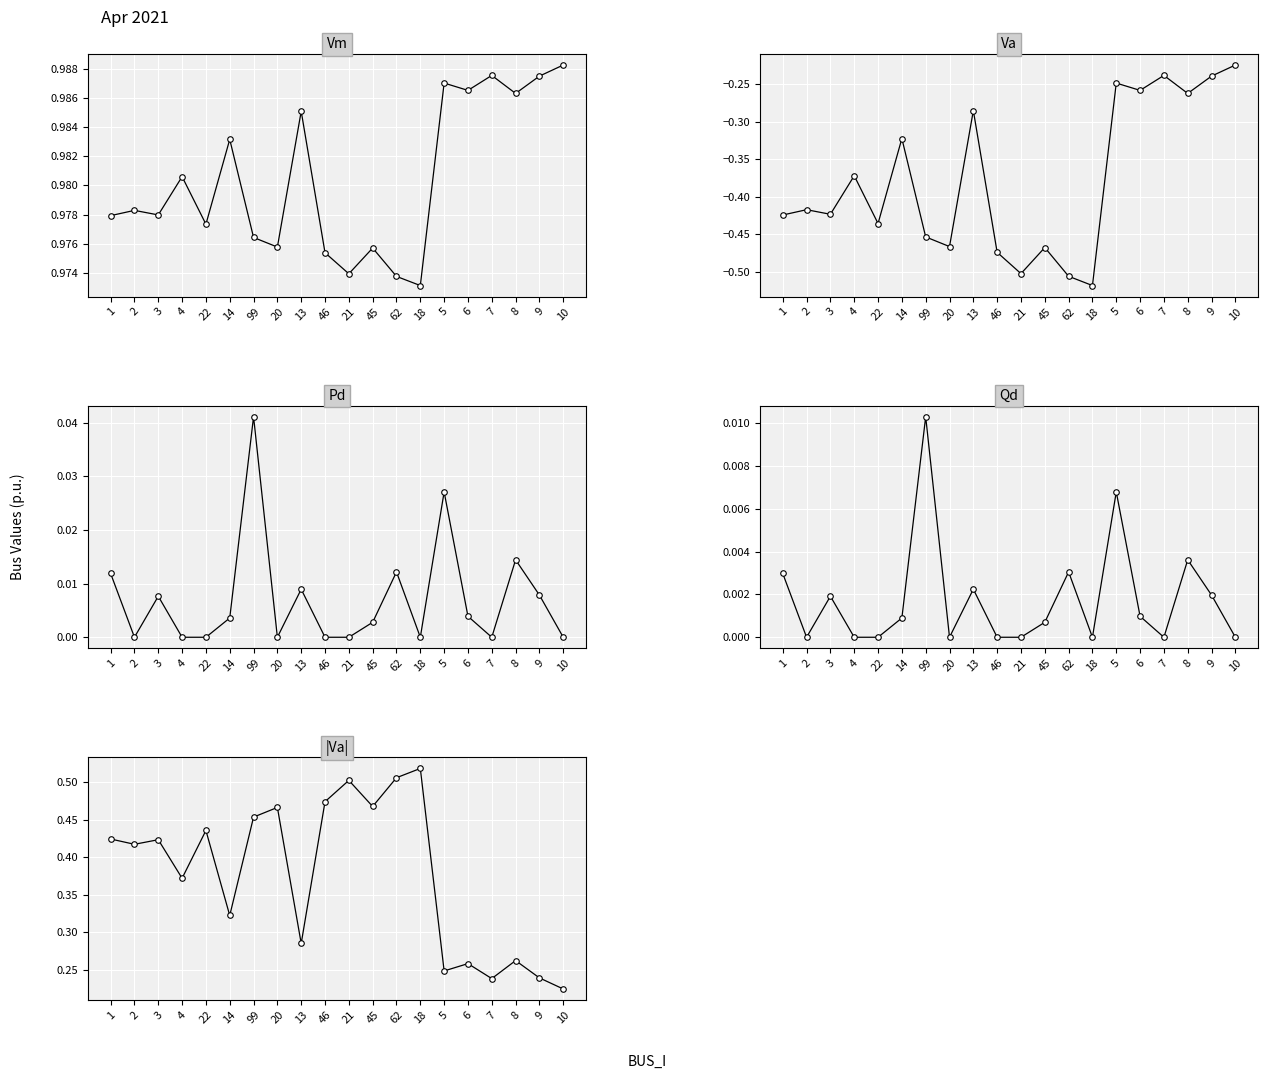

Which series has the largest total across all categories?

Vm